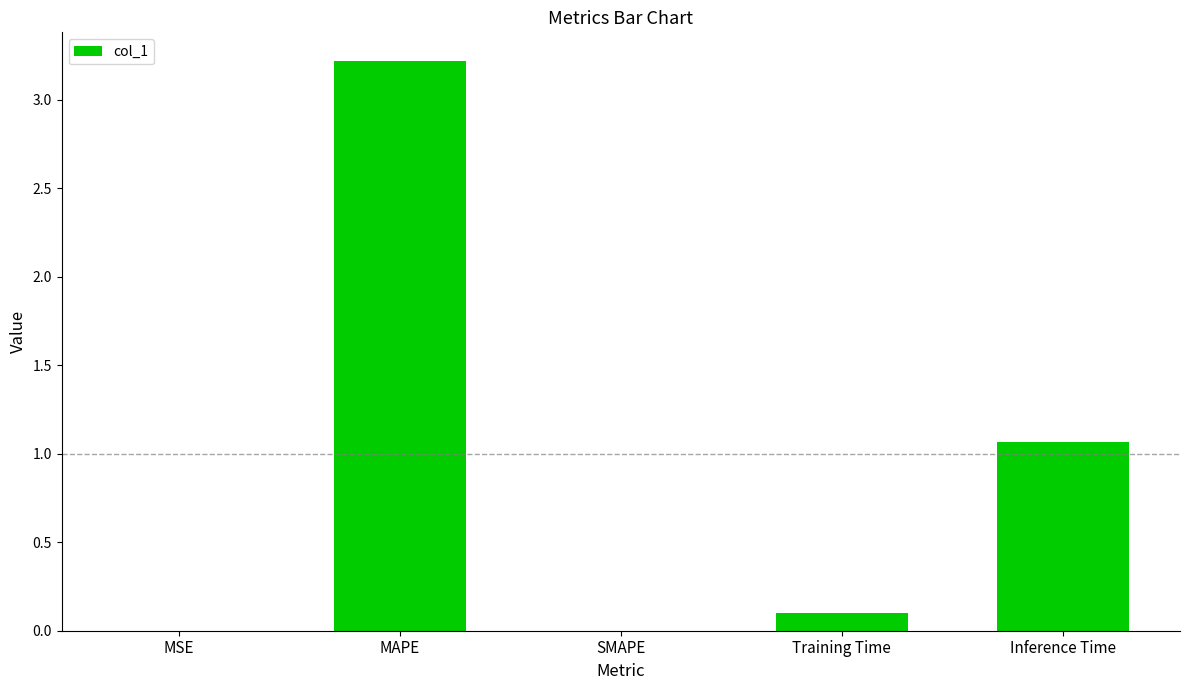

True or false: the data shows 2.1 at SMAPE.

False